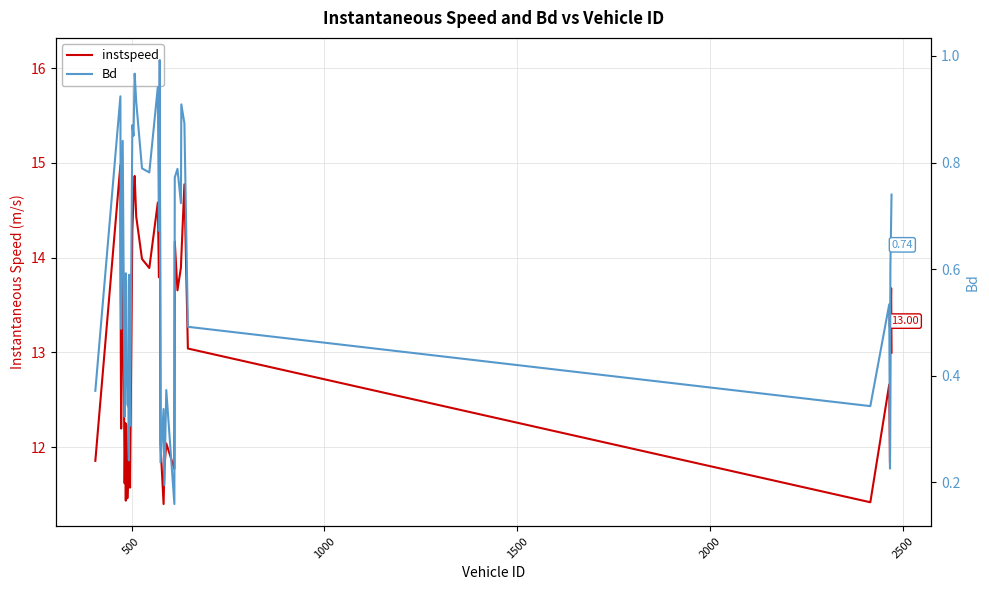

How many data points in instspeed are less than 13?

20